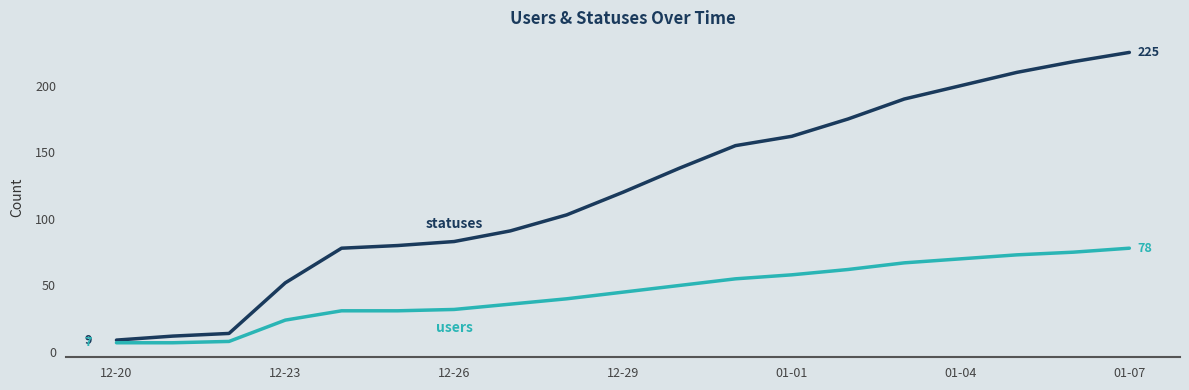

What is the minimum value shown in the chart?

7